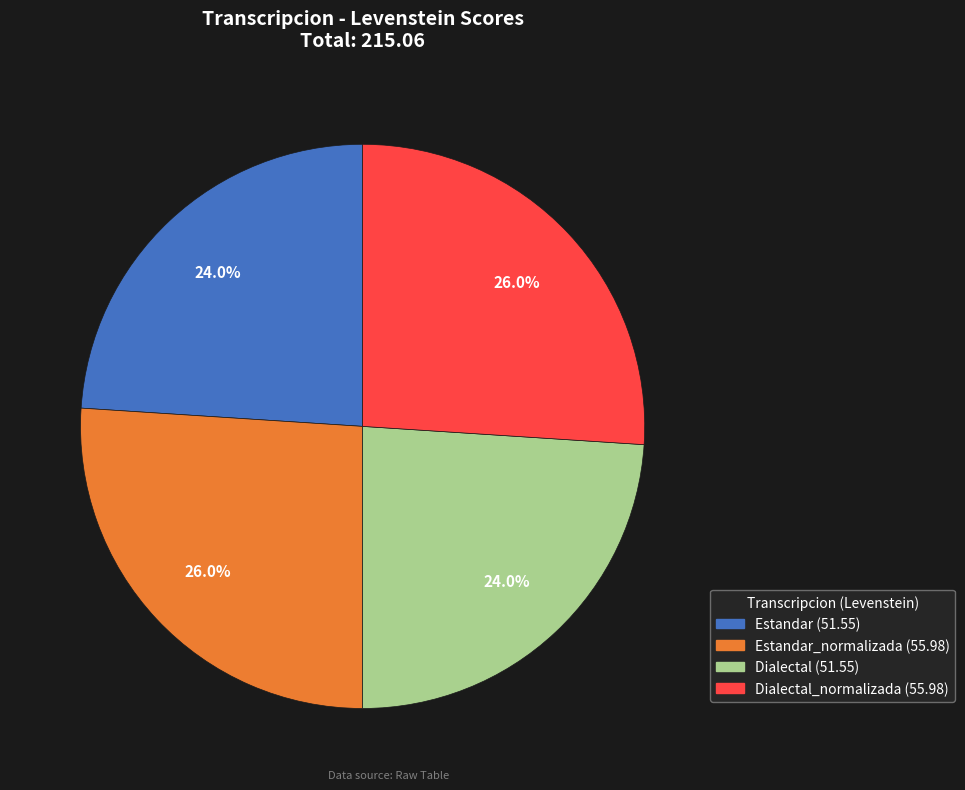

To the nearest percent, what is the difference between the largest and smallest slice percentages?

2%